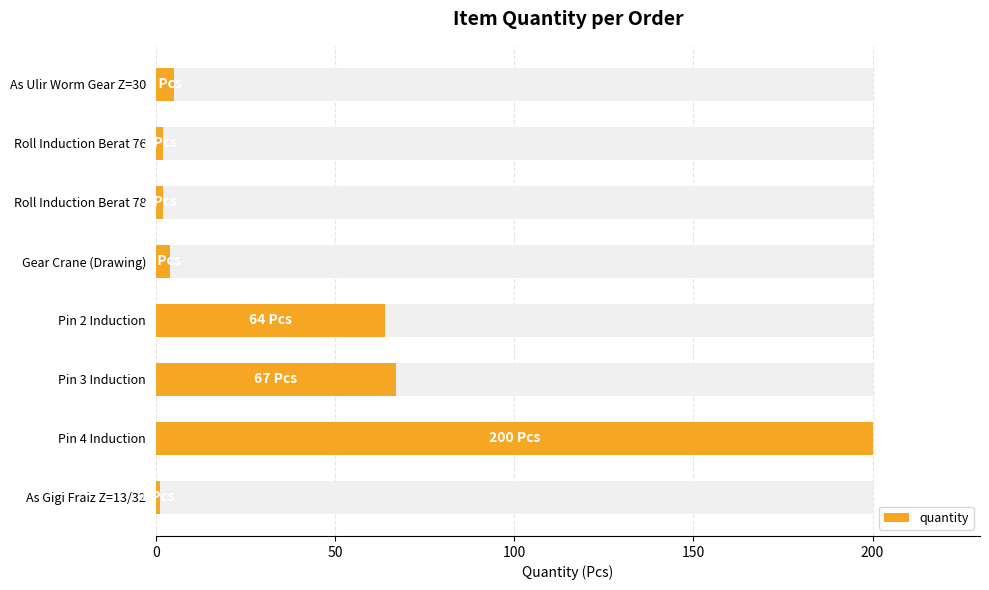

What is the smallest value displayed?

1